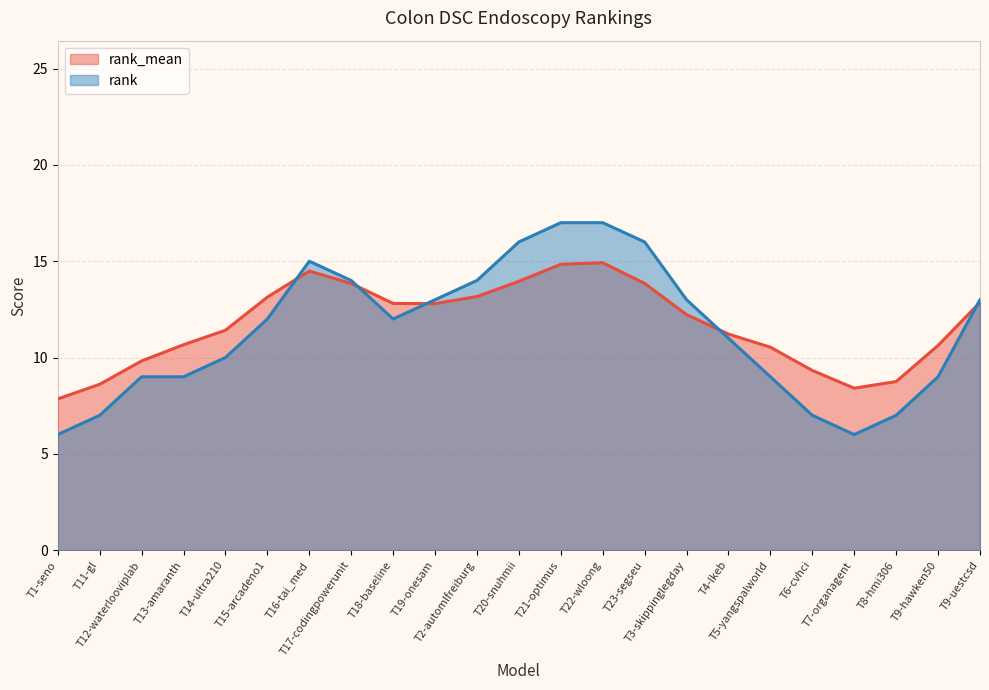

Between T18-baseline and T9-uestcsd, which series saw the biggest shift?

rank